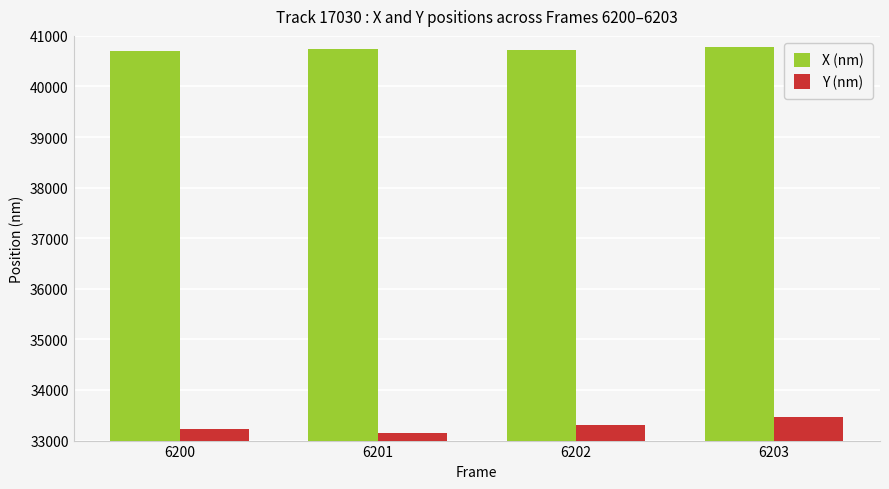

What value does the Y (nm) series have at 6203?

33463.5